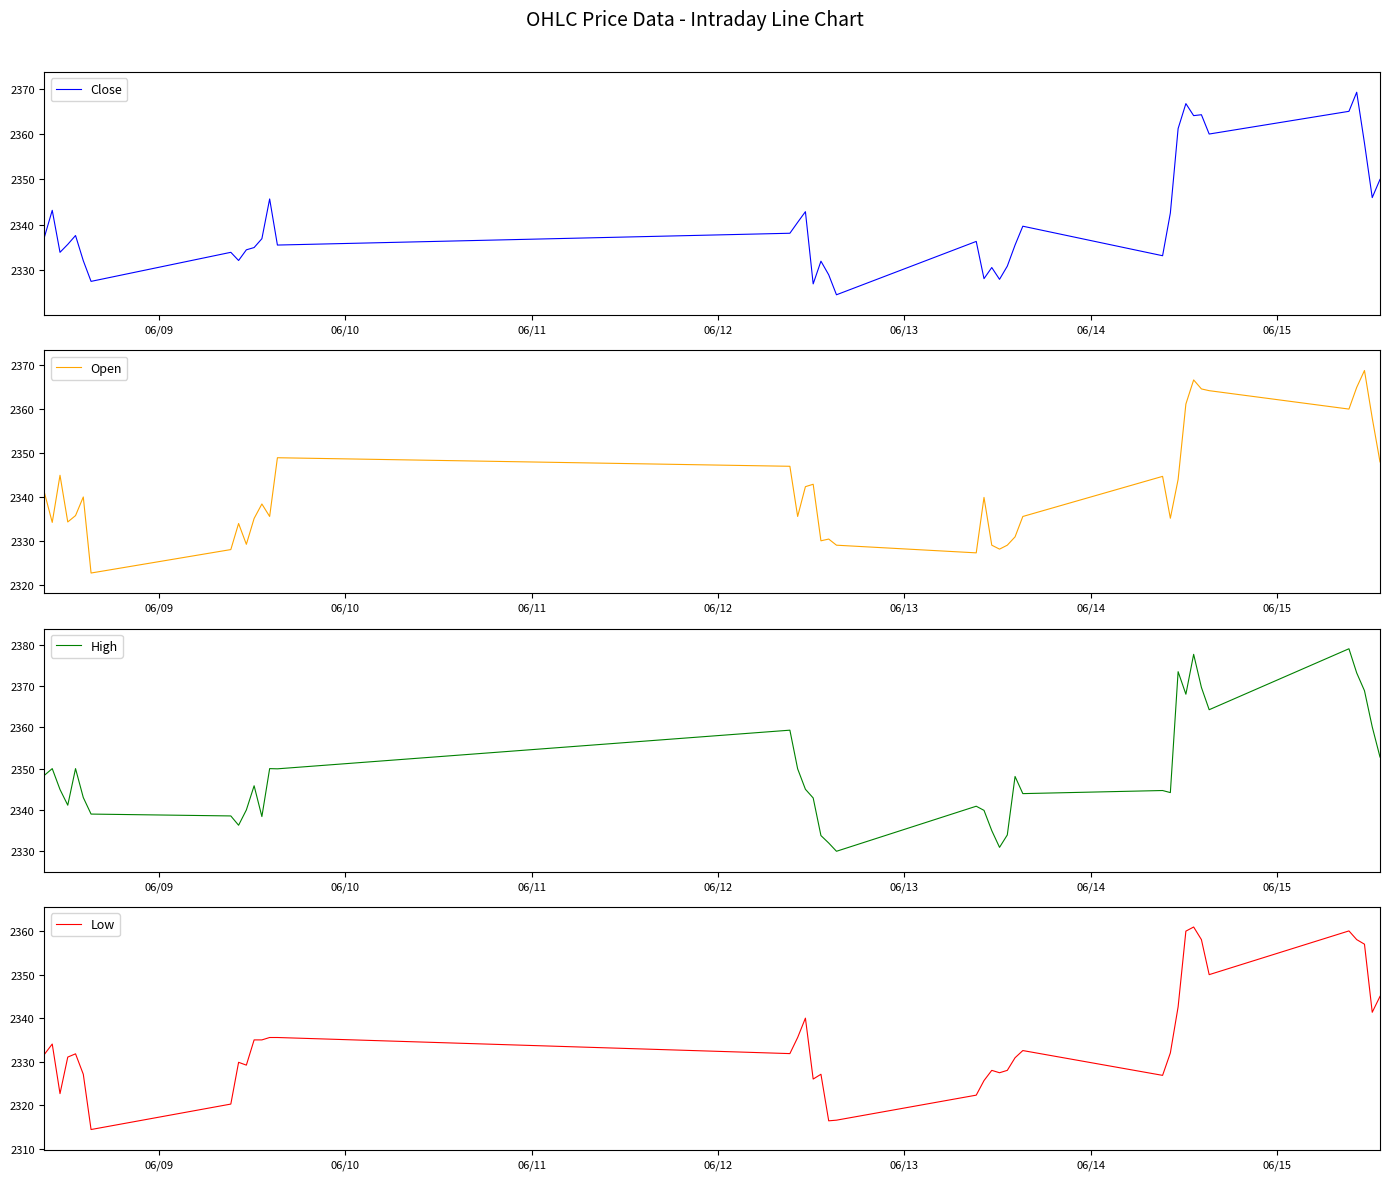

Reading right to left, list all the values displayed in this chart.

Close: 2350.0	2346.0	2358.0	2369.2	2365.0	2360.0	2364.2	2364.1	2366.7	2361.2	2342.6	2333.2	2339.7	2335.6	2330.9	2328.0	2330.6	2328.1	2336.4	2324.6	2329.0	2332.0	2327.0	2342.9	2340.6	2338.1	2335.6	2345.7	2336.9	2335.0	2334.5	2332.1	2333.9	2327.6	2332.1	2337.6	2335.7	2333.9	2343.2	2337.4
Open: 2348.0	2358.0	2368.9	2365.0	2360.1	2364.2	2364.6	2366.7	2361.2	2344.0	2335.1	2344.7	2335.6	2330.9	2329.0	2328.1	2329.0	2339.9	2327.2	2329.0	2330.4	2330.0	2342.9	2342.4	2335.6	2347.0	2348.9	2335.6	2338.4	2335.1	2329.2	2333.9	2328.0	2322.6	2340.0	2335.8	2334.3	2344.9	2334.2	2340.9
High: 2352.8	2360.1	2368.9	2373.1	2379.0	2364.2	2369.6	2377.6	2368.0	2373.4	2344.2	2344.7	2343.9	2348.1	2333.9	2330.9	2335.0	2339.9	2340.9	2330.0	2332.0	2333.8	2342.9	2345.0	2349.9	2359.3	2349.9	2350.0	2338.4	2345.9	2340.0	2336.3	2338.6	2339.0	2343.0	2350.0	2341.1	2344.9	2350.0	2348.4
Low: 2345.0	2341.4	2357.0	2358.1	2360.1	2350.0	2358.1	2360.9	2360.0	2342.6	2332.0	2326.9	2332.6	2330.9	2328.0	2327.4	2328.0	2325.6	2322.3	2316.6	2316.4	2327.1	2326.0	2340.0	2335.6	2331.9	2335.6	2335.6	2335.0	2335.0	2329.2	2329.9	2320.2	2314.4	2327.1	2331.8	2331.1	2322.6	2334.1	2331.7